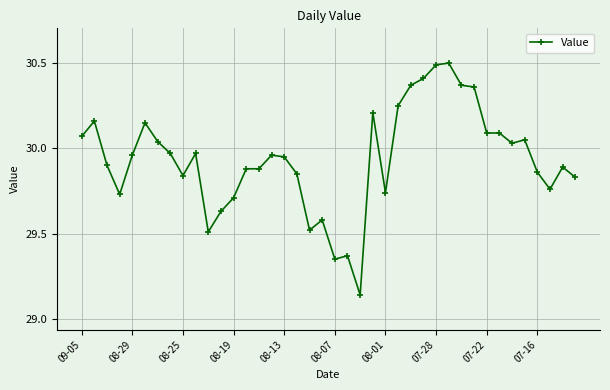

How many distinct data groups are displayed?

1